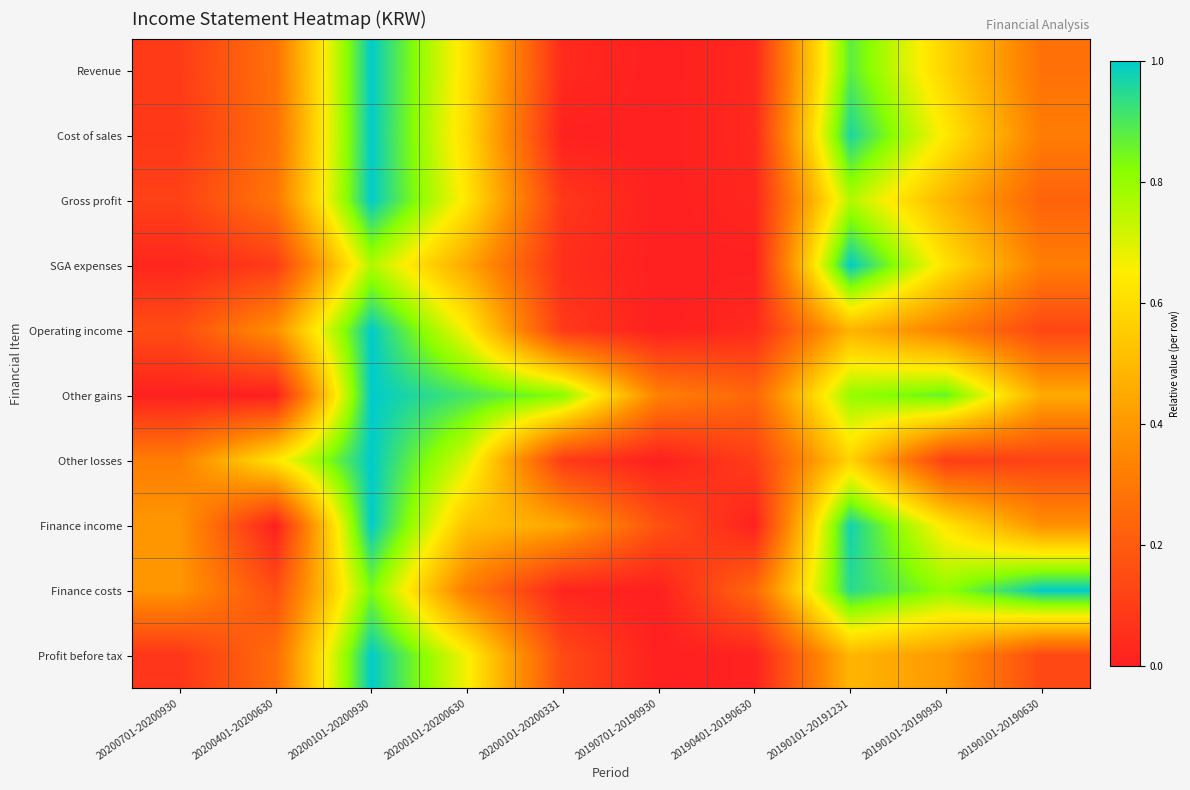

Rank the series at 20200701-20200930 from highest to lowest value.

Finance income, Finance costs, Other losses, Operating income, Gross profit, Revenue, Cost of sales, Profit before tax, SGA expenses, Other gains